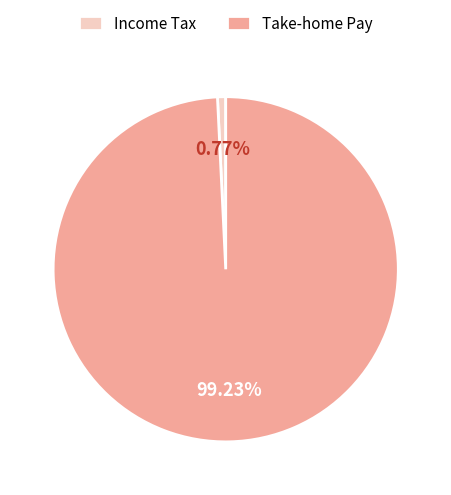

How many segments does this pie chart have?

2